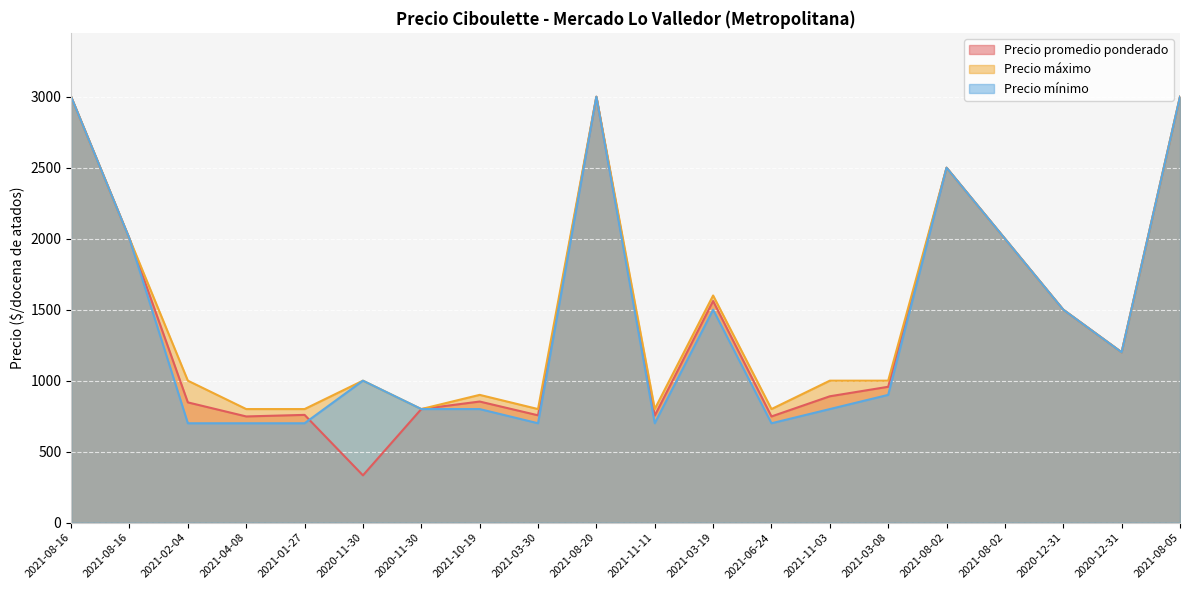

At which category is the sum across all series the highest?

2021-08-16